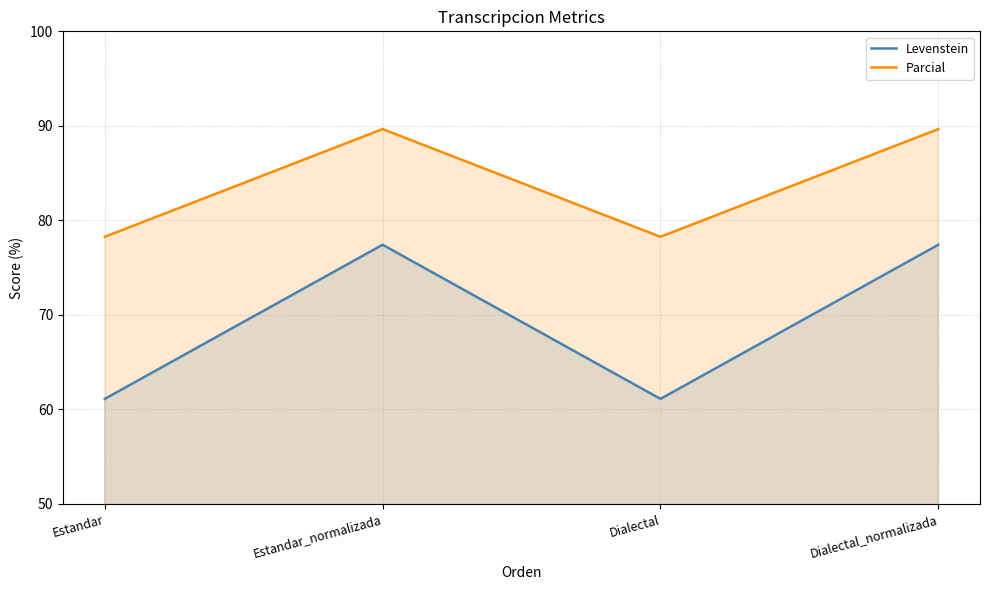

How many categories are shown in the chart?

4